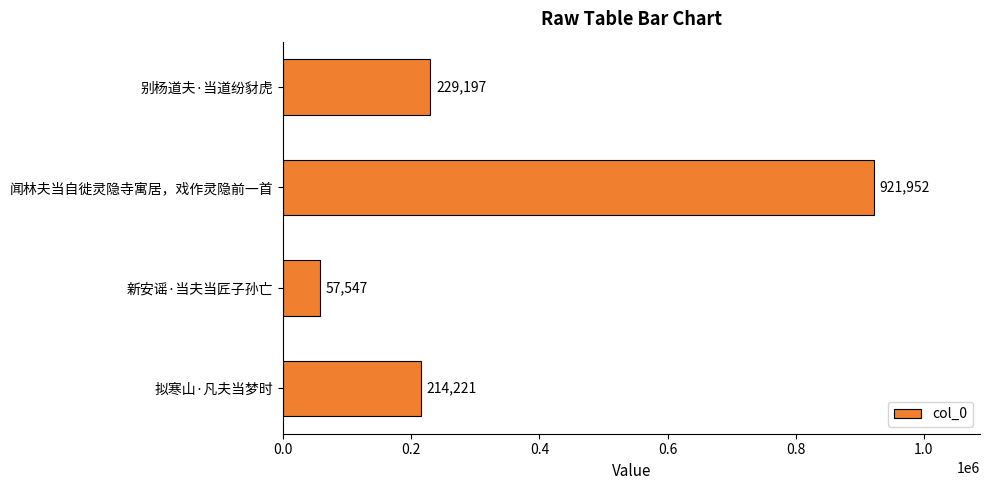

True or false: the data shows 284908 at 拟寒山·凡夫当梦时.

False